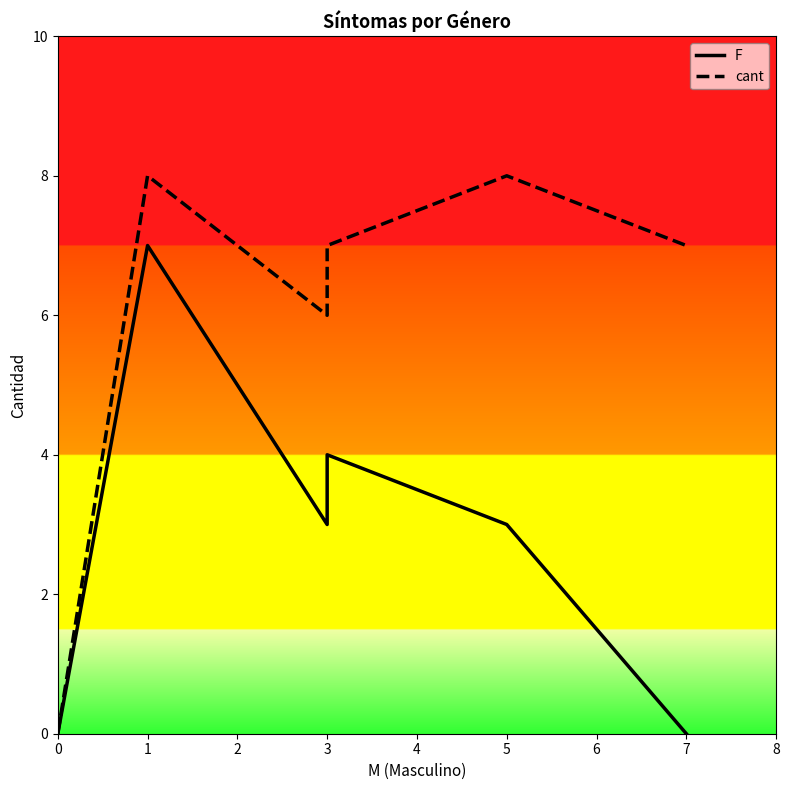

The value of cant at 5 is 8. True or false?

True